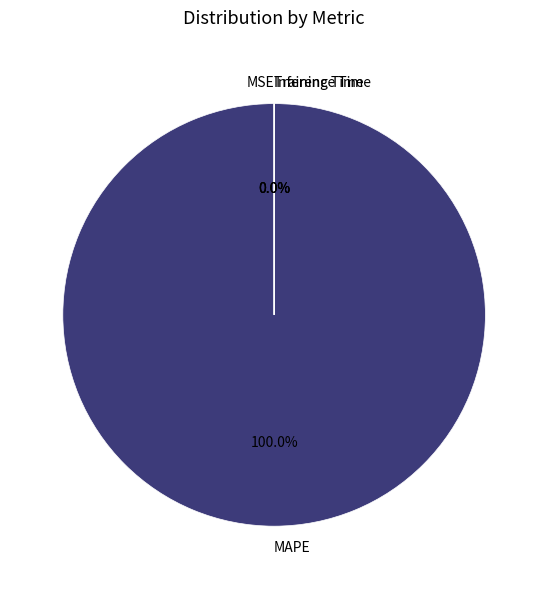

How many slices are in this pie chart?

4